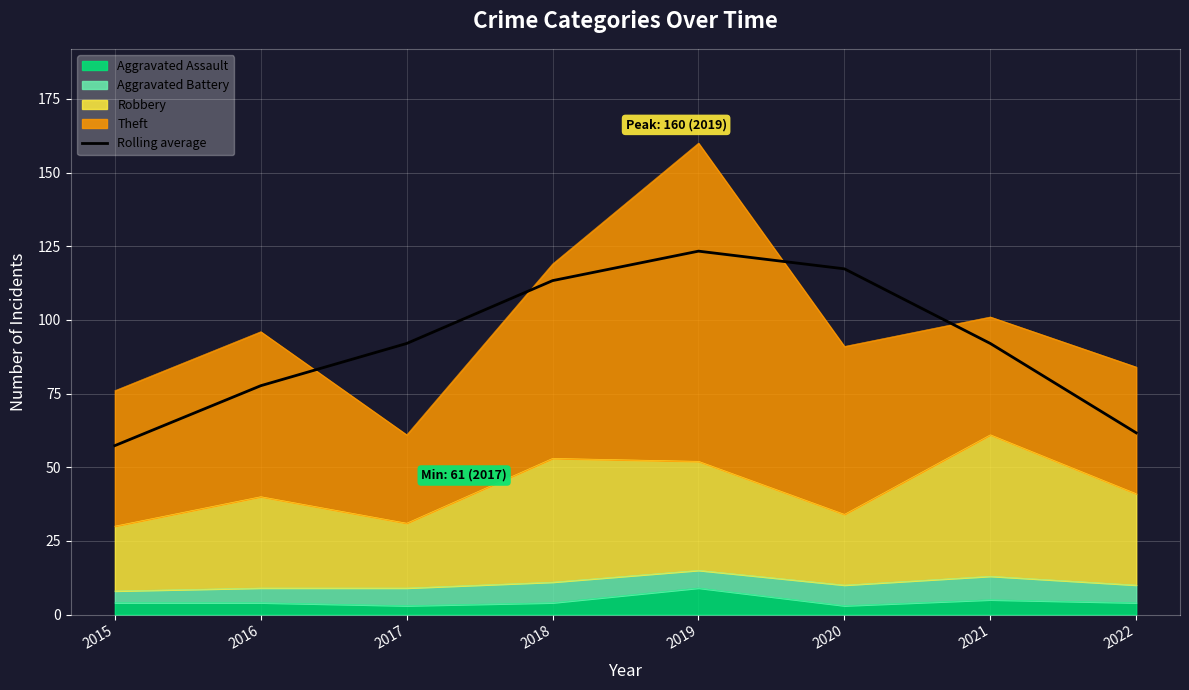

Approximately how many times larger is the value at 2019 compared to 2021?

1.3